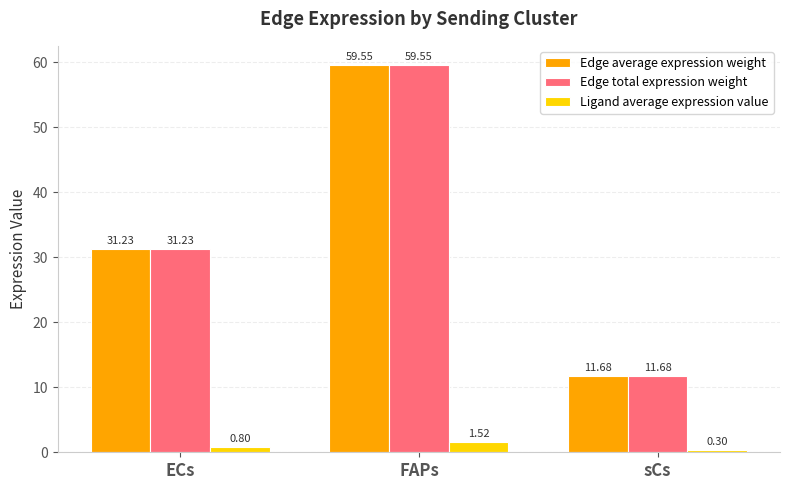

What is the label of the 3rd bar from the left?

sCs